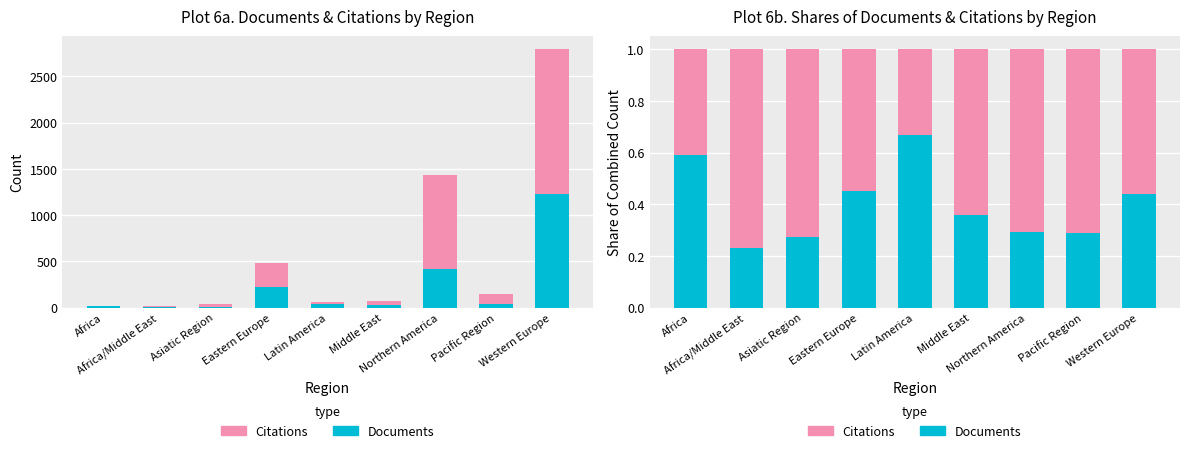

What is the minimum value shown in the chart?

0.2